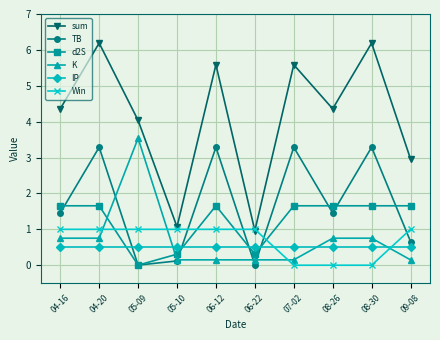

Count the number of data series in this chart.

6